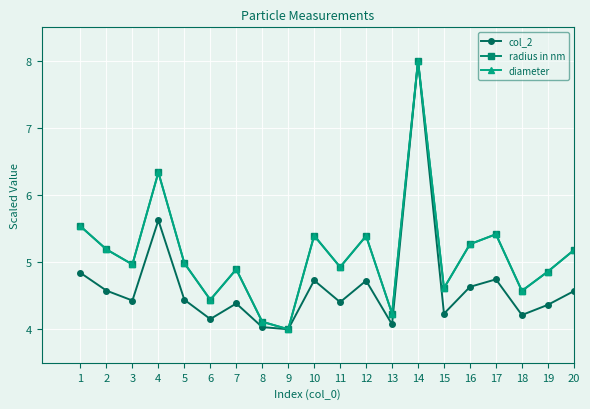

Read the col_2 value at 2.

4.6